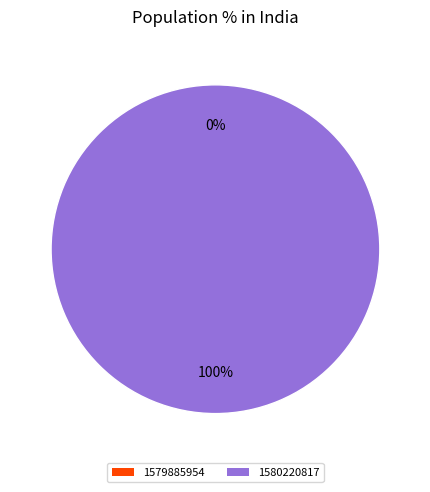

Which category has the biggest portion of the pie?

1580220817